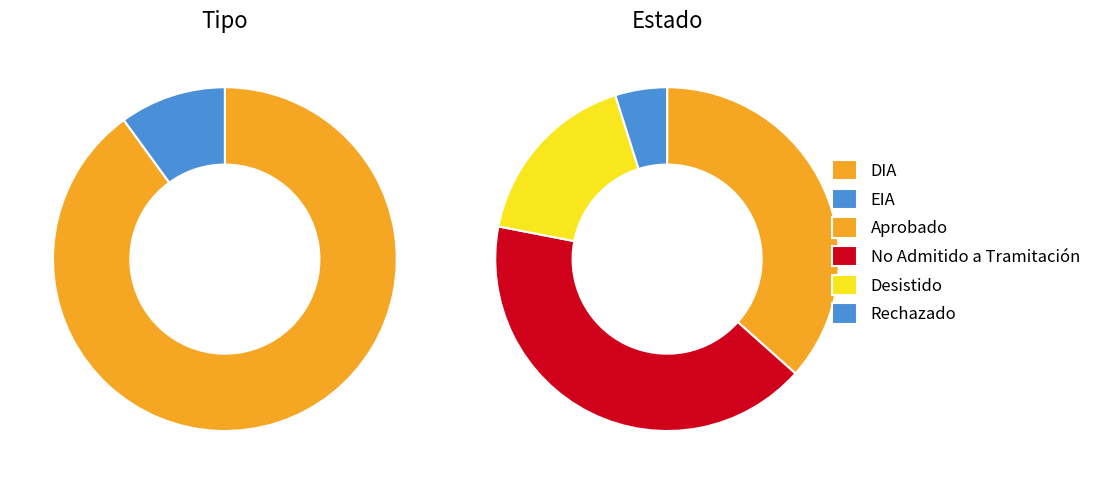

How many segments does this pie chart have?

2